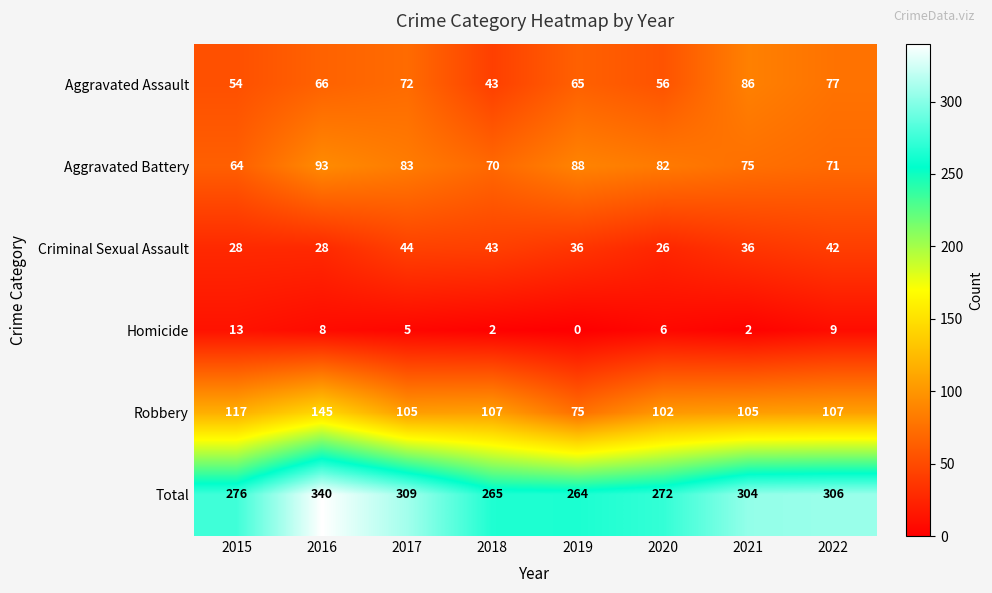

At which category is the sum across all series the highest?

2016